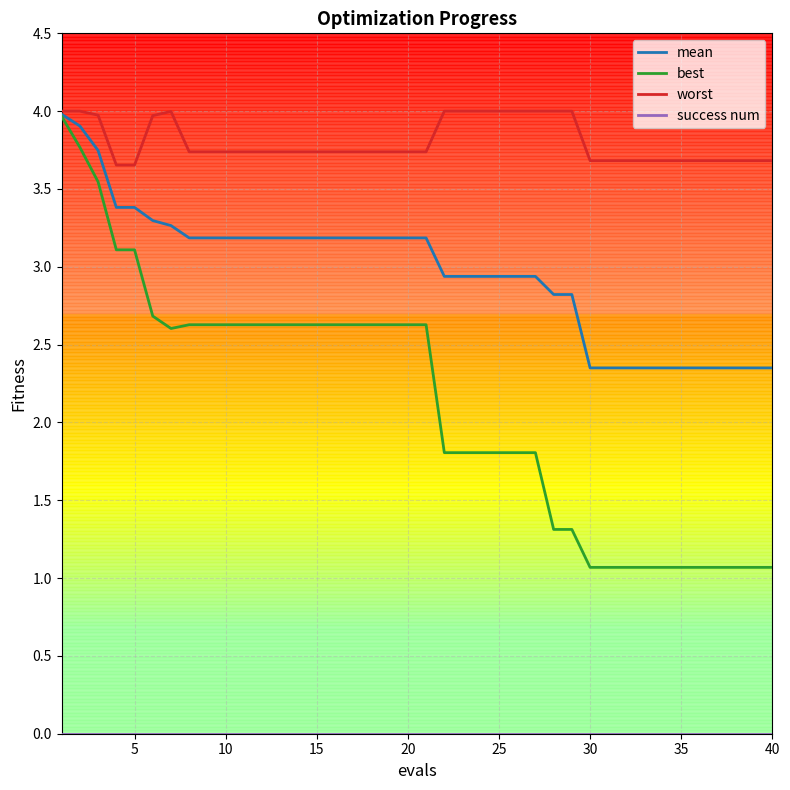

Which series has the widest spread of values?

best